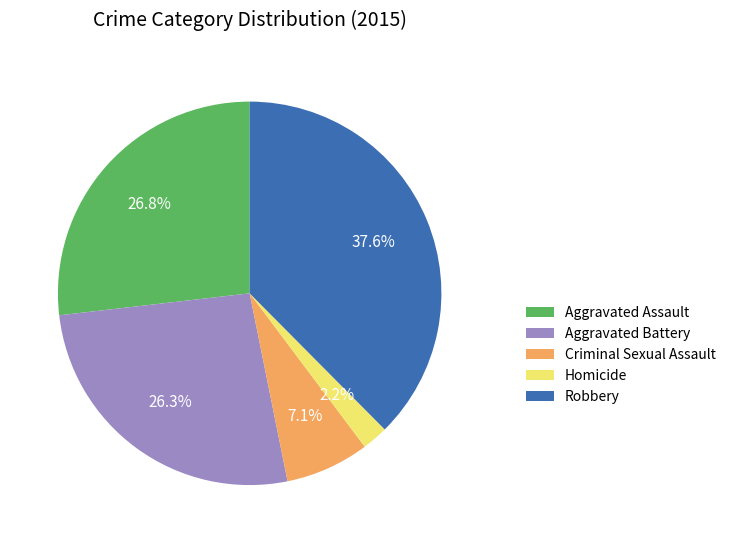

Which category has the smallest portion of the pie?

Homicide